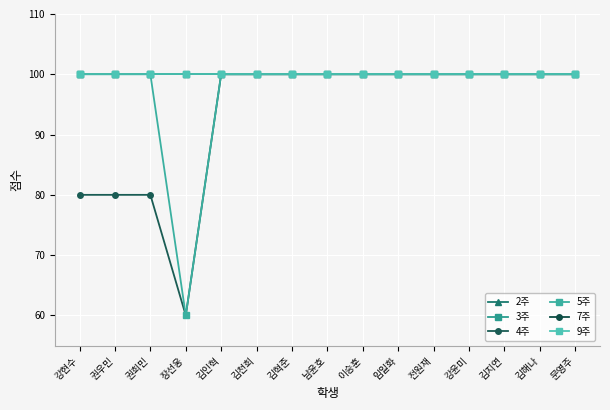

Does the chart have visible grid lines?

Yes